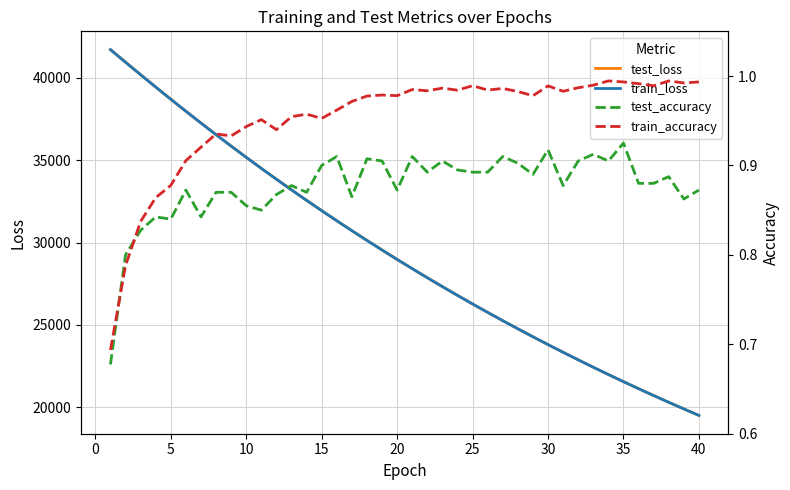

What is the lowest value of the train_loss series?

19497.4